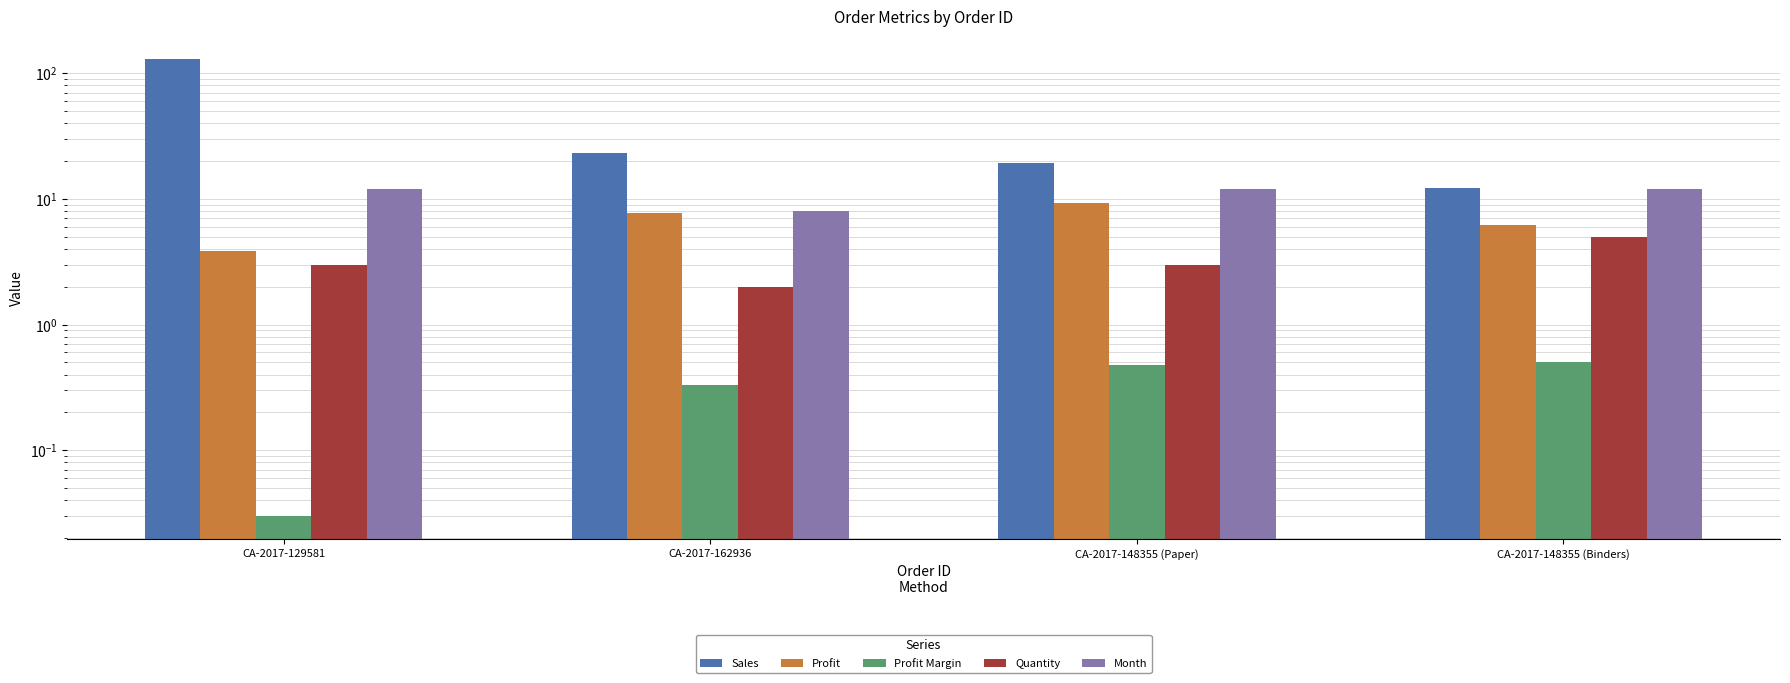

What is the total value across all series at CA-2017-148355 (Binders)?

36.0